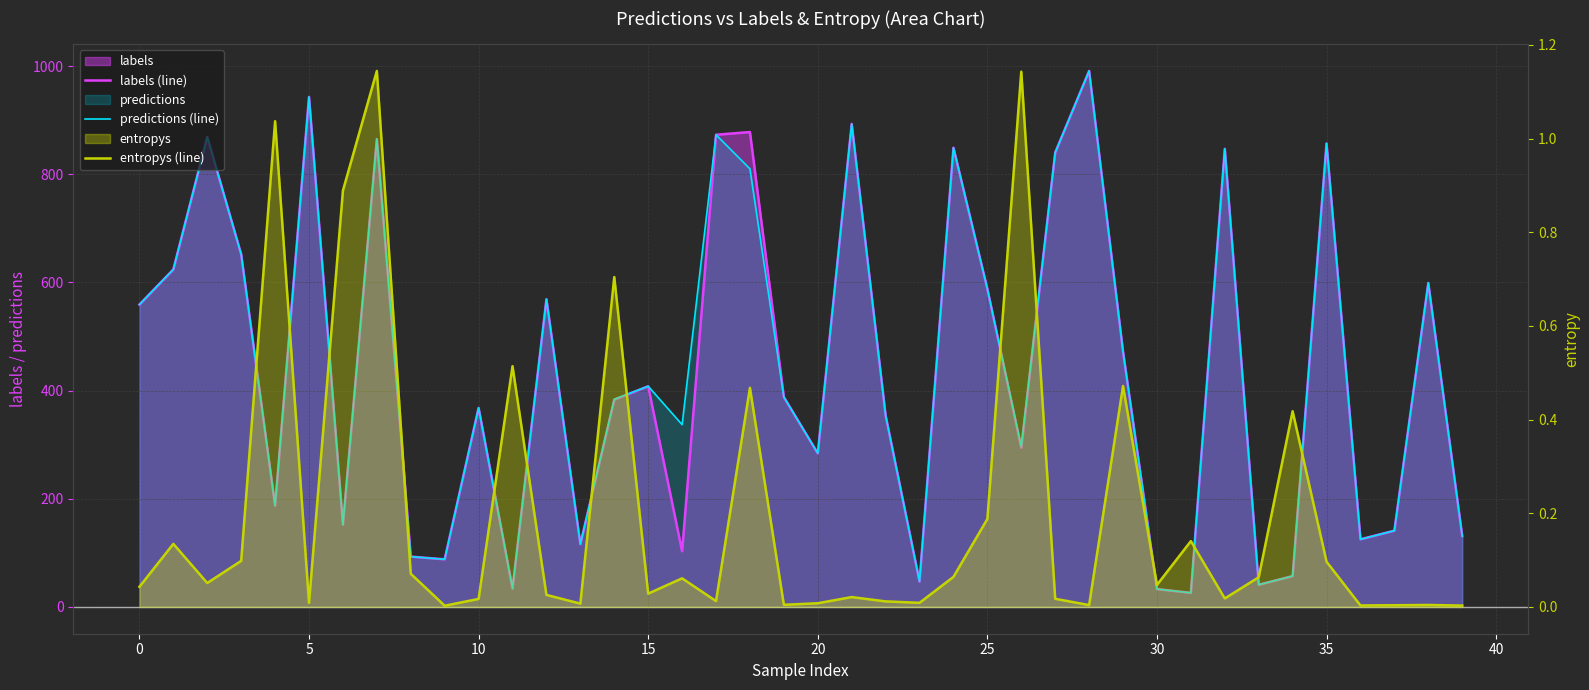

Which category has the highest value in the labels (line) series?

28